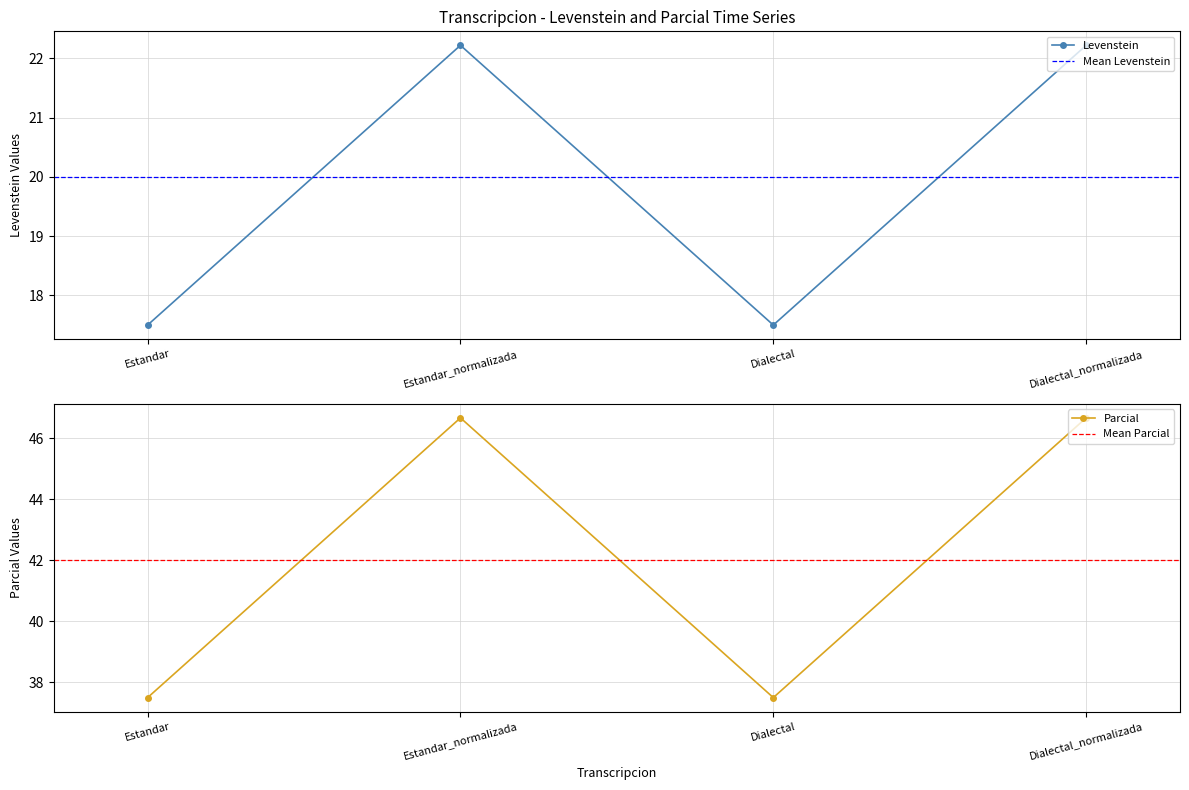

Which category has the lowest value in the Levenstein series?

Estandar